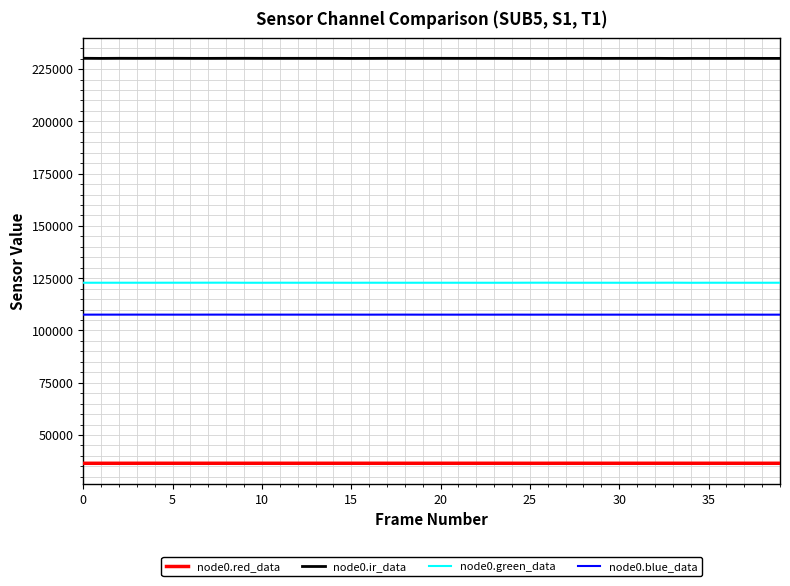

Rank the series by their maximum value, from lowest to highest.

node0.red_data, node0.blue_data, node0.green_data, node0.ir_data